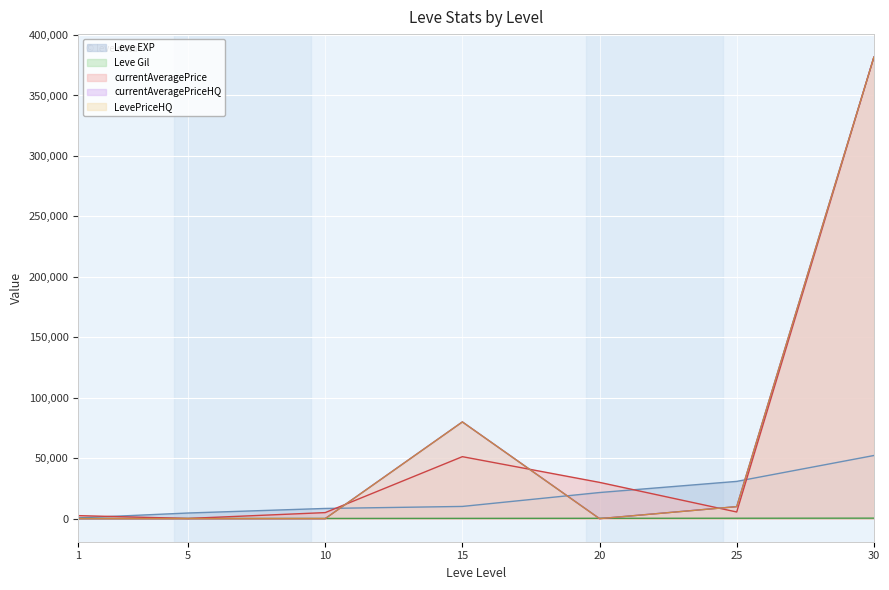

True or false: currentAveragePrice has more than 1 interior local peaks.

False